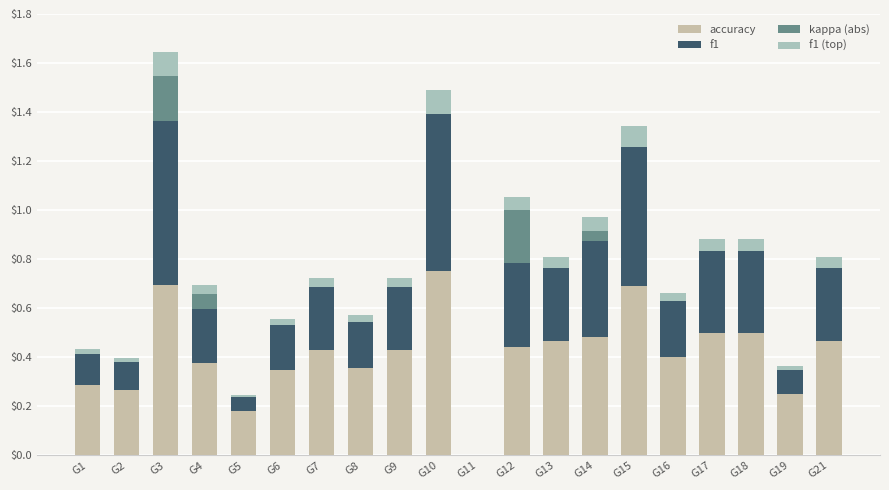

Does the chart contain stacked bars?

Yes